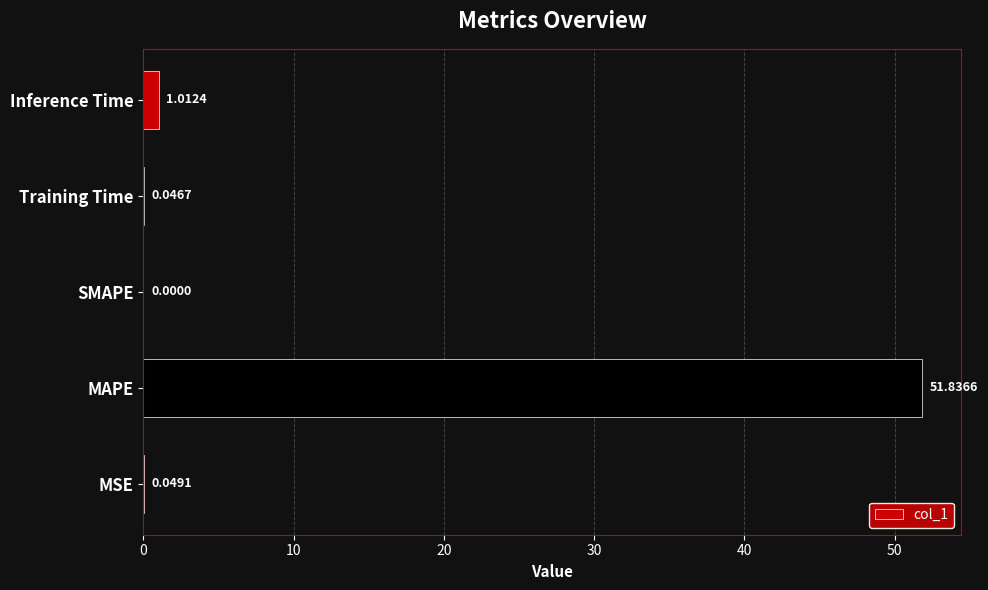

Between MAPE and MSE, which is larger?

MAPE